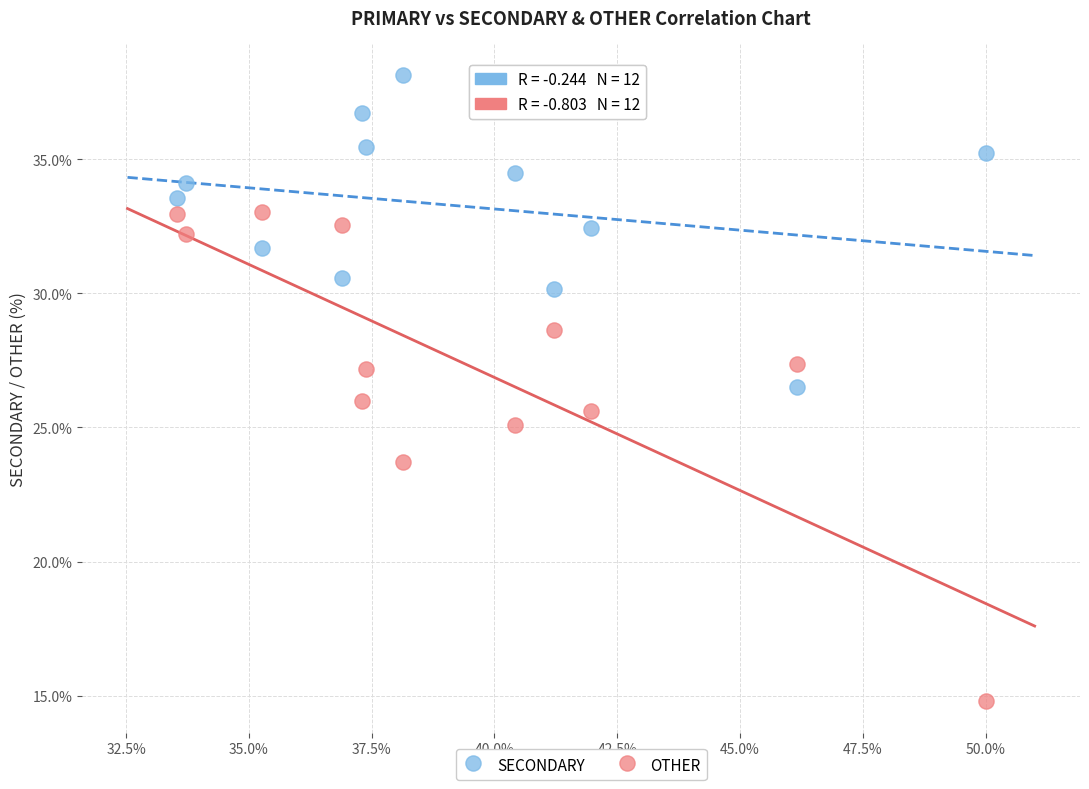

Across all data points, what is the range of X values (max minus min)?

16.5